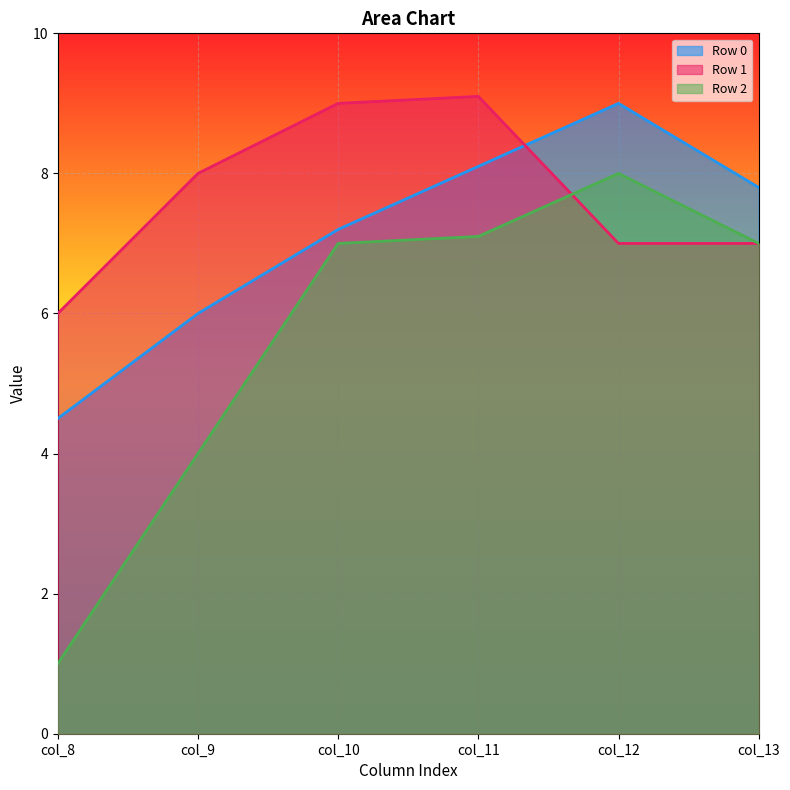

List the series in order of their peak value, highest first.

Row 1, Row 0, Row 2